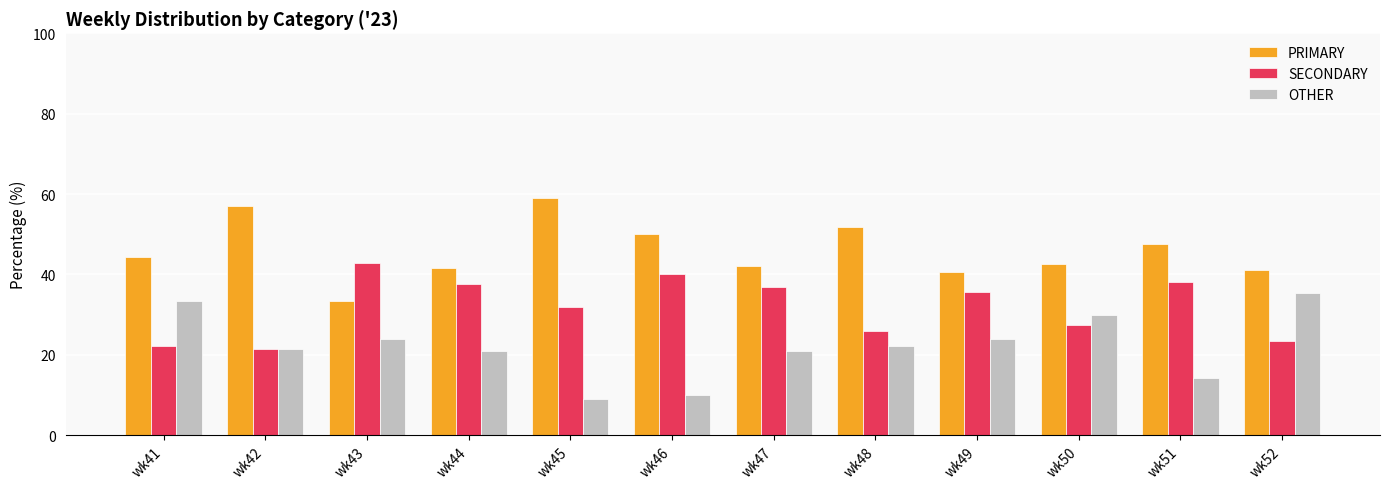

Is it true that PRIMARY equals 41.7 at wk44?

True